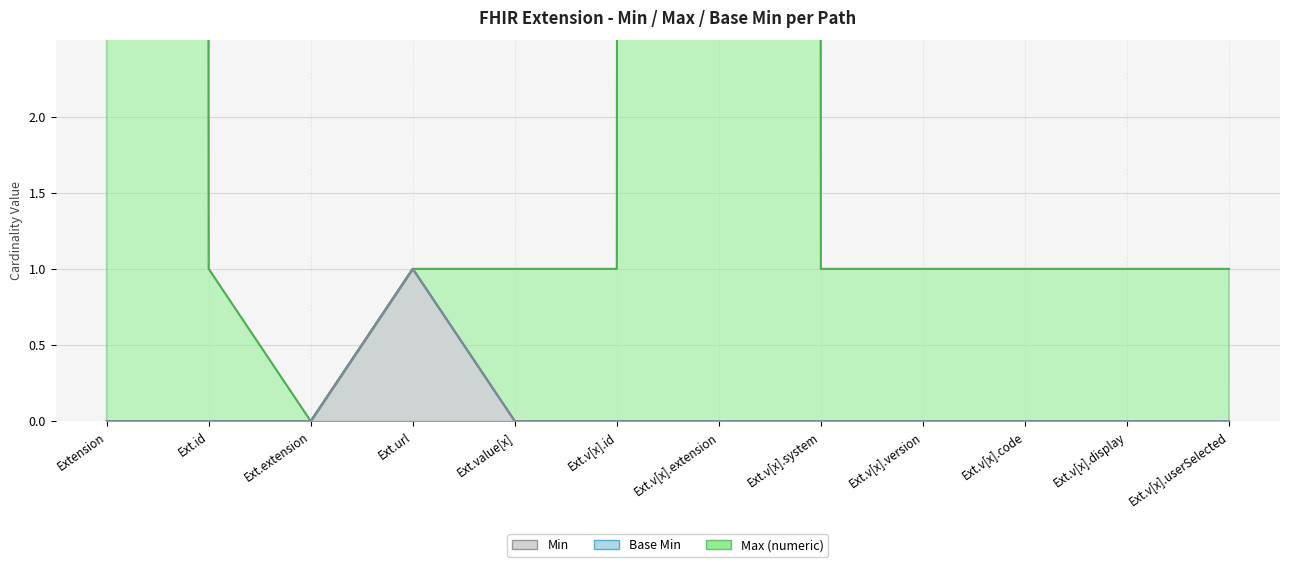

True or false: Max (numeric) and Min cross at least once.

False